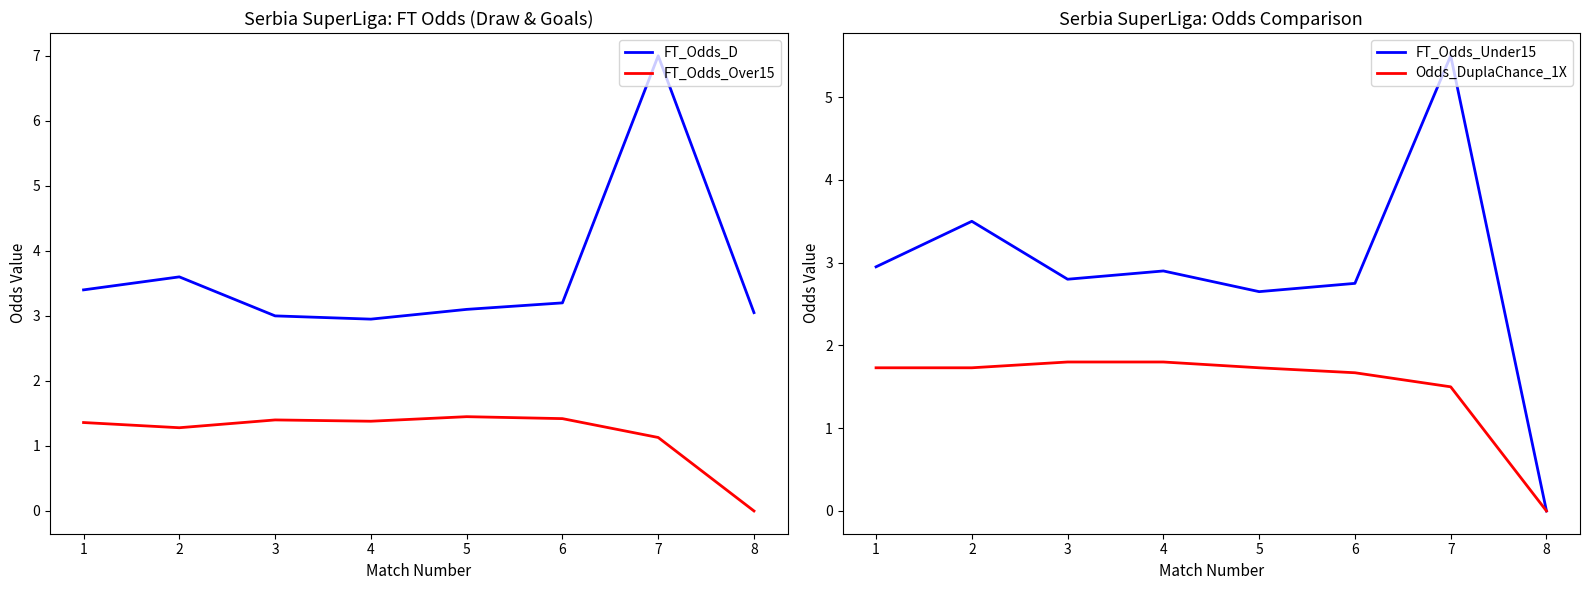

True or false: FT_Odds_Over15 and FT_Odds_D intersect in this chart.

False